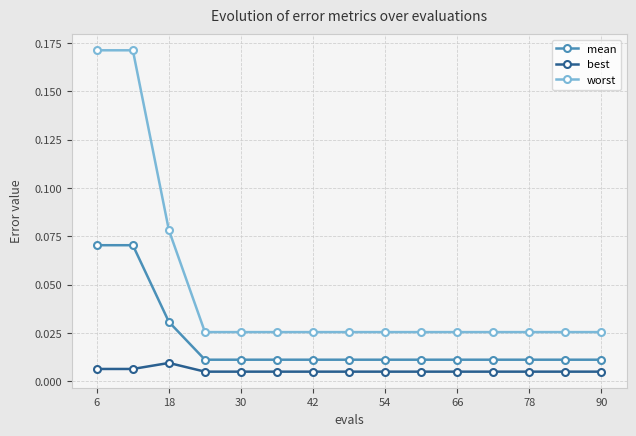

Which series has the widest spread of values?

worst